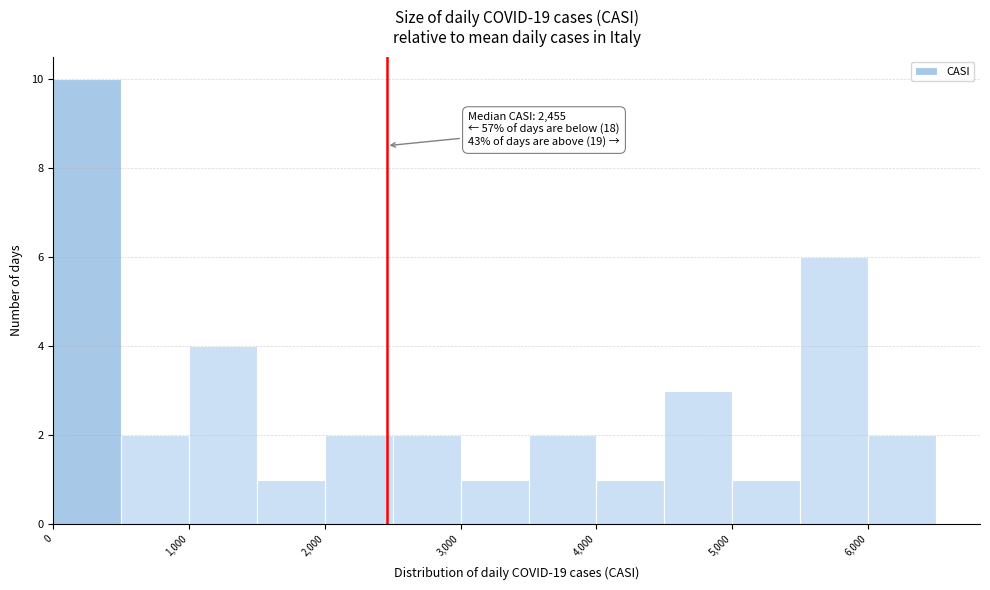

Which range on the x-axis has the tallest bar?

0 to 500